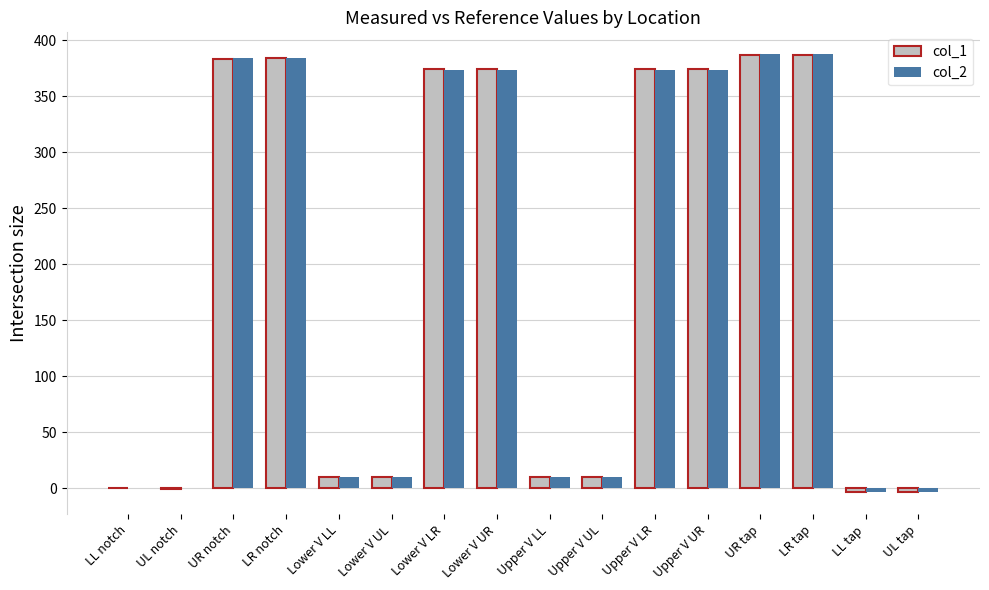

What is the average value of the col_2 series?

192.0